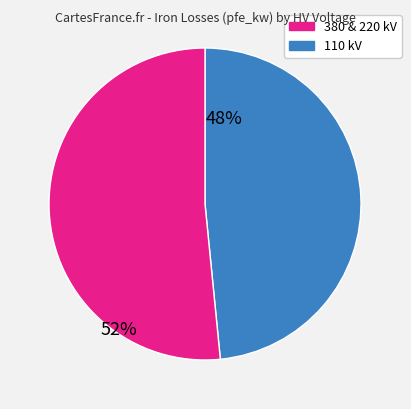

Is there any slice that represents more than half of the pie?

Yes